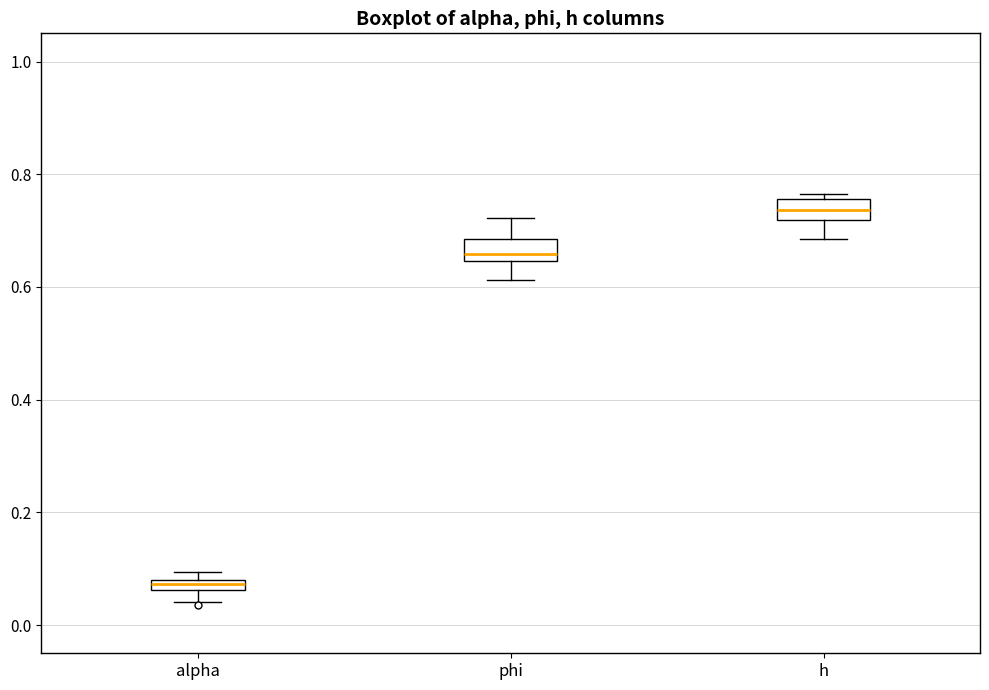

Which box's median line is the highest?

h